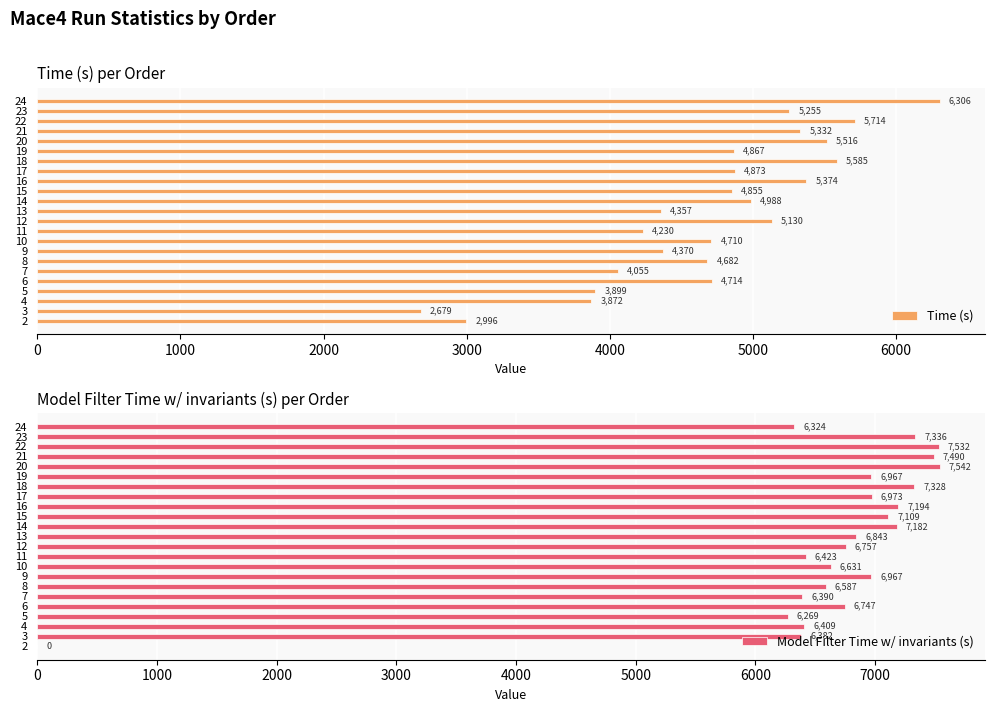

What is the difference between the second highest and second lowest values in the Time (s) series?

2718